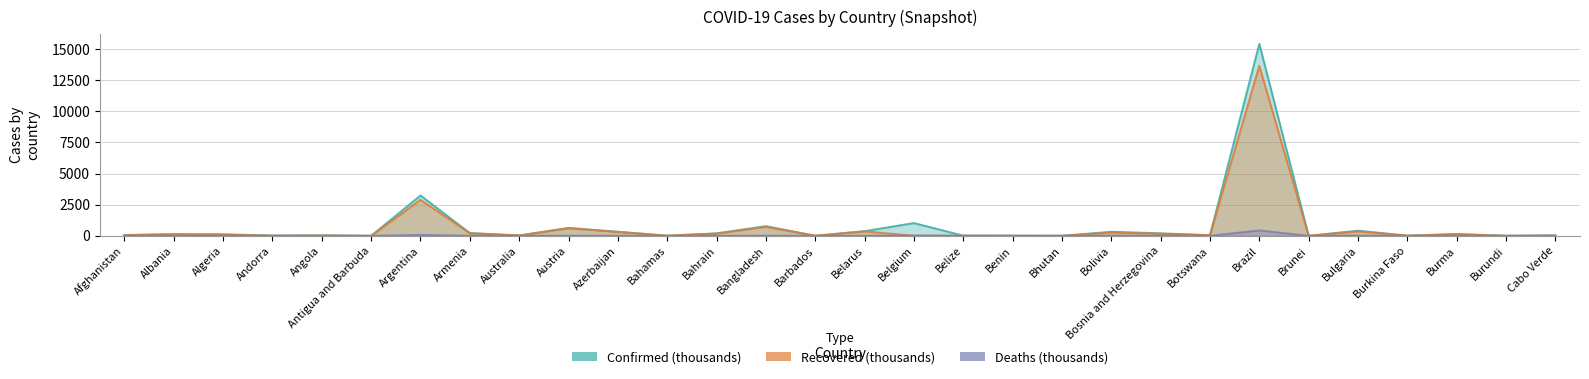

Which series ends up on top after the final intersection of Deaths (thousands) and Recovered (thousands)?

Recovered (thousands)